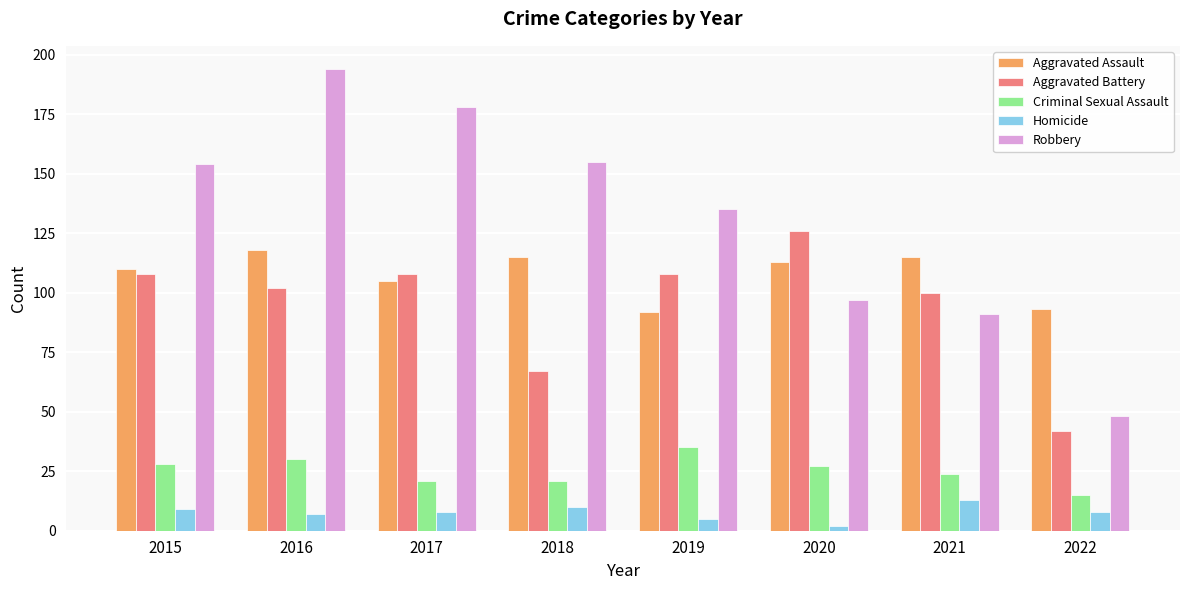

Reading left to right, extract all data points from this chart.

Aggravated Assault: 2015=110	2016=118	2017=105	2018=115	2019=92	2020=113	2021=115	2022=93
Aggravated Battery: 2015=108	2016=102	2017=108	2018=67	2019=108	2020=126	2021=100	2022=42
Criminal Sexual Assault: 2015=28	2016=30	2017=21	2018=21	2019=35	2020=27	2021=24	2022=15
Homicide: 2015=9	2016=7	2017=8	2018=10	2019=5	2020=2	2021=13	2022=8
Robbery: 2015=154	2016=194	2017=178	2018=155	2019=135	2020=97	2021=91	2022=48